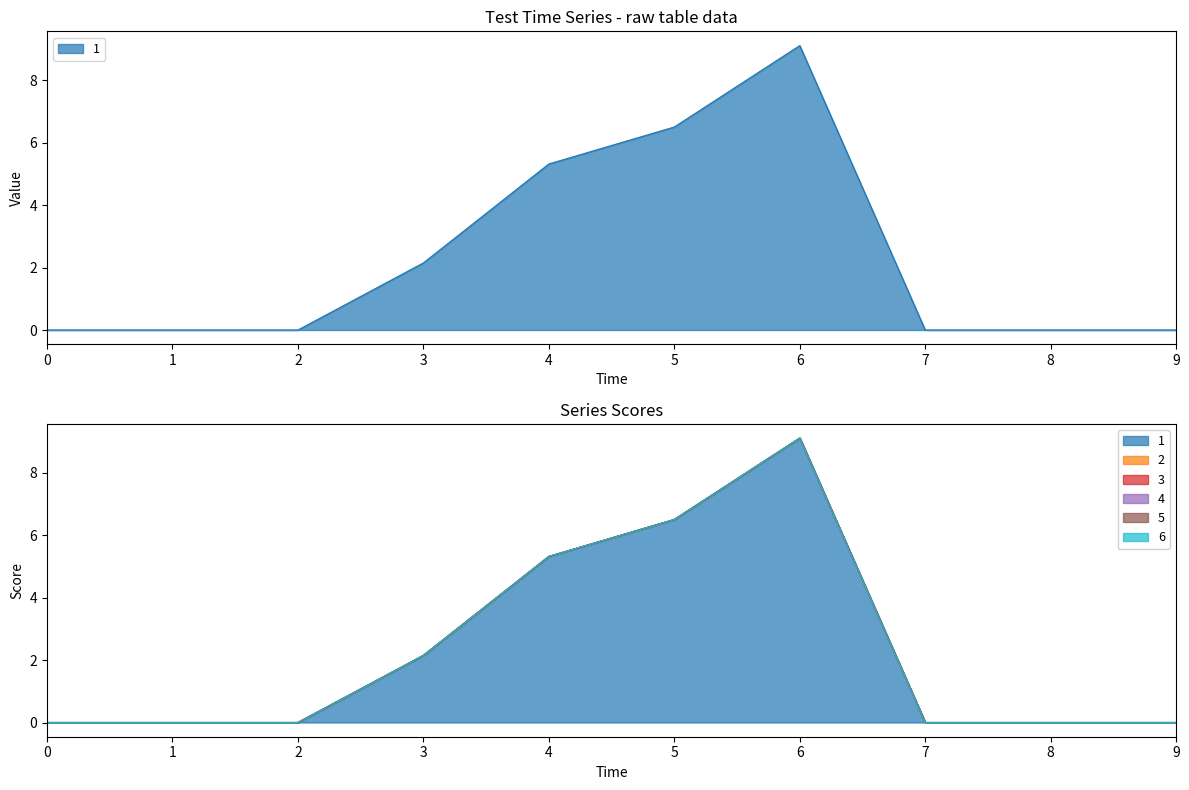

True or false: 4 and 2 cross at least once.

False